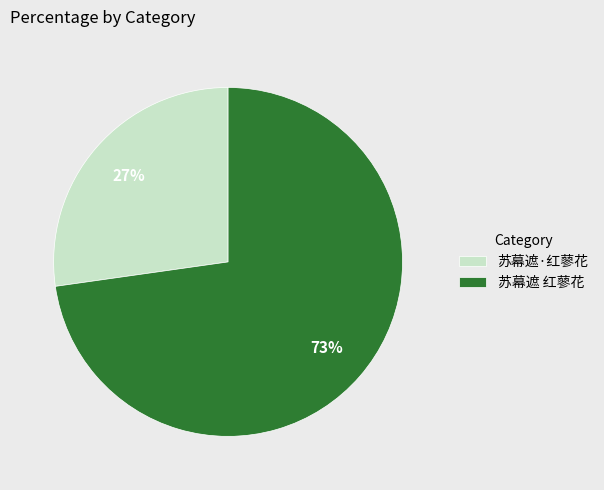

Rank the categories by value from highest to lowest.

苏幕遮 红蓼花, 苏幕遮·红蓼花